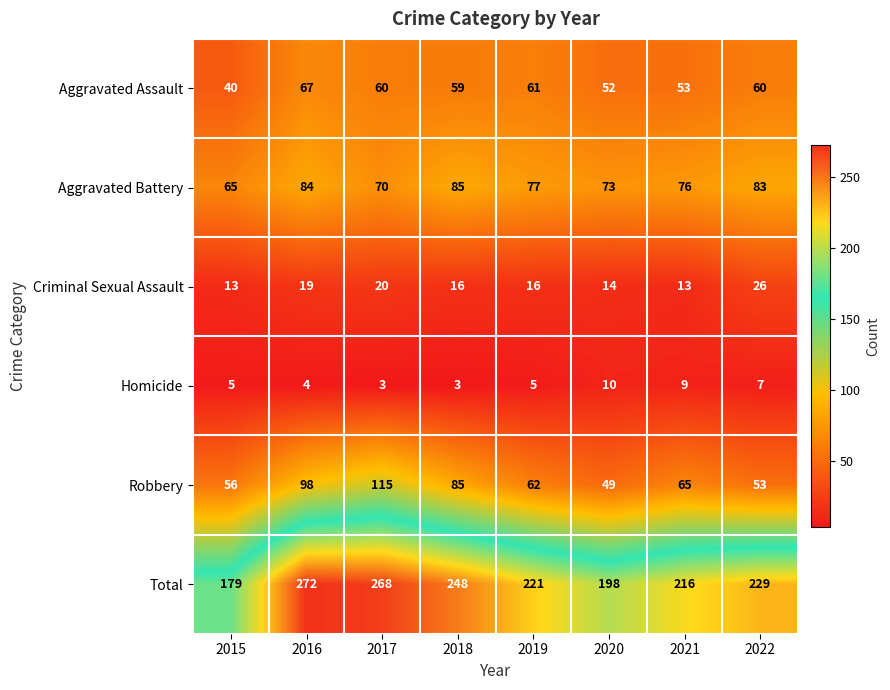

Which series has the largest range (max minus min)?

Total